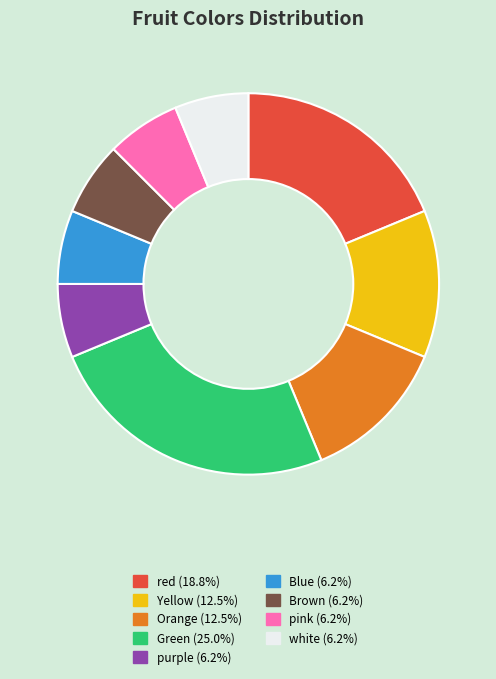

Does any single category account for the majority?

No